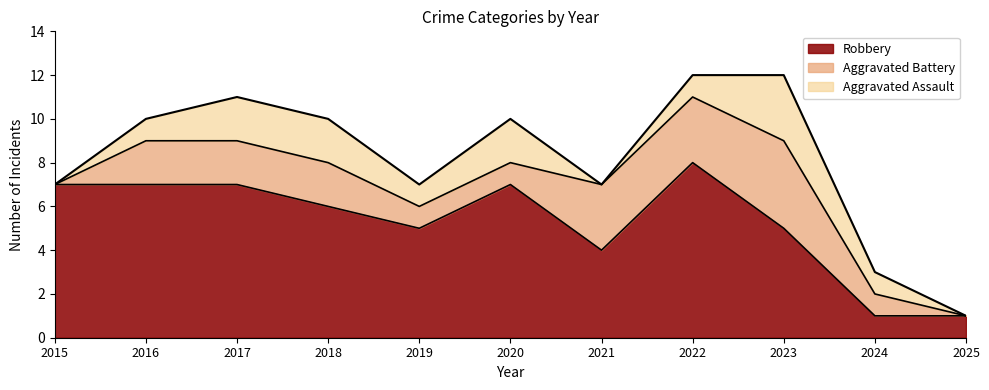

Which series changed the most between 2021 and 2025?

Aggravated Battery